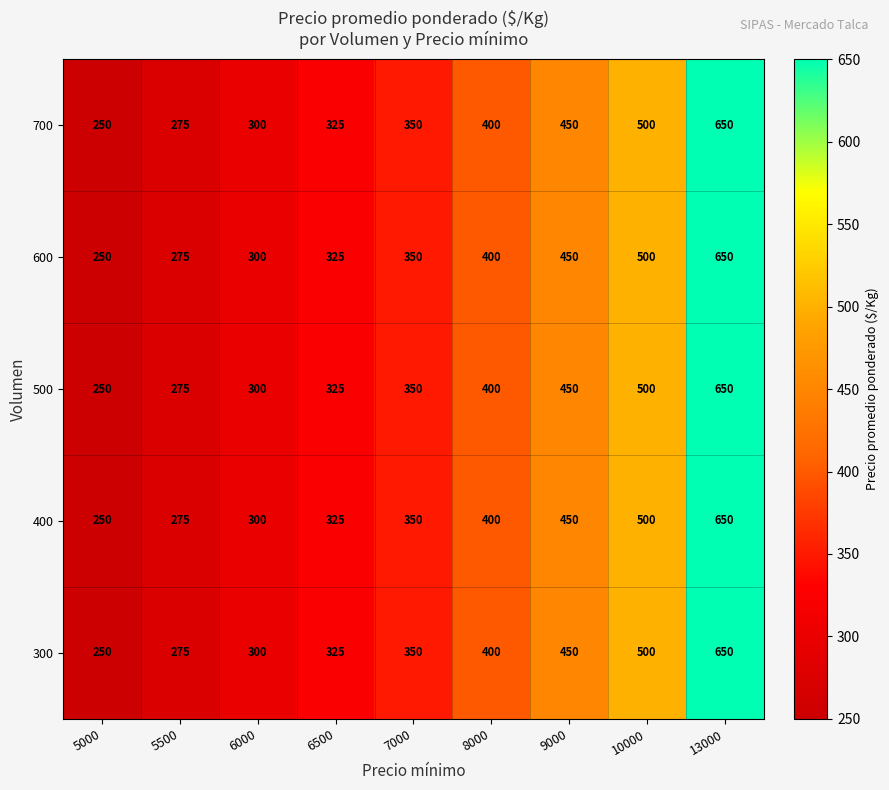

True or false: 600 has a value of 126 at 8000.

False